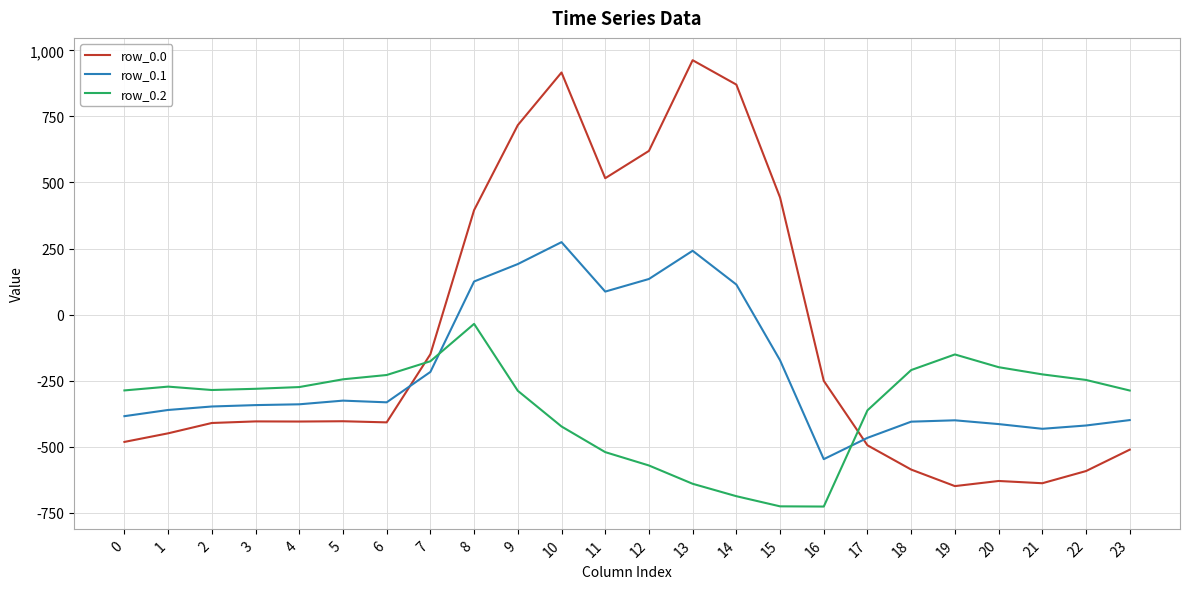

What is the greatest value displayed?

962.7